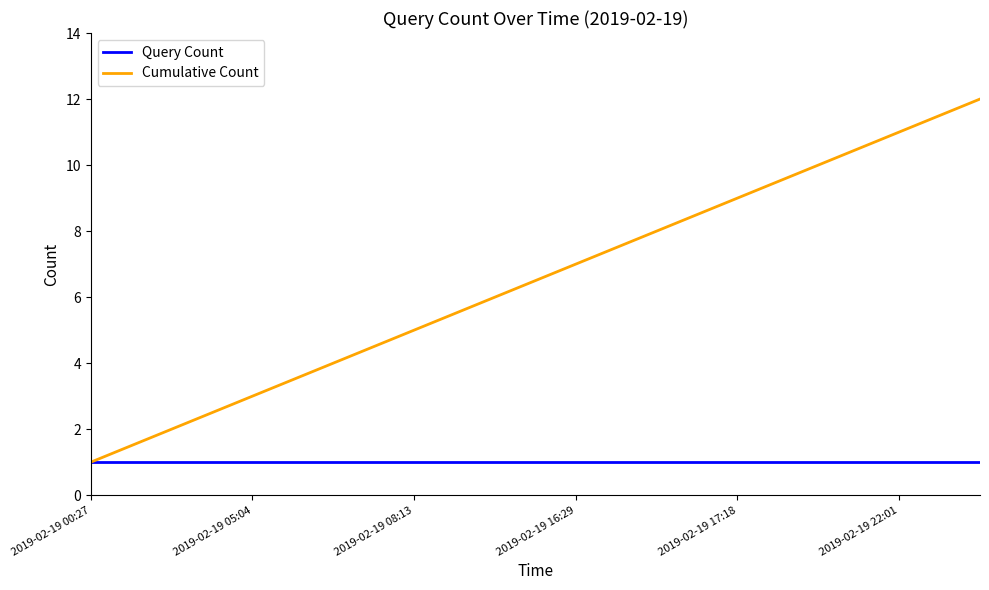

Which series has the largest range (max minus min)?

Cumulative Count